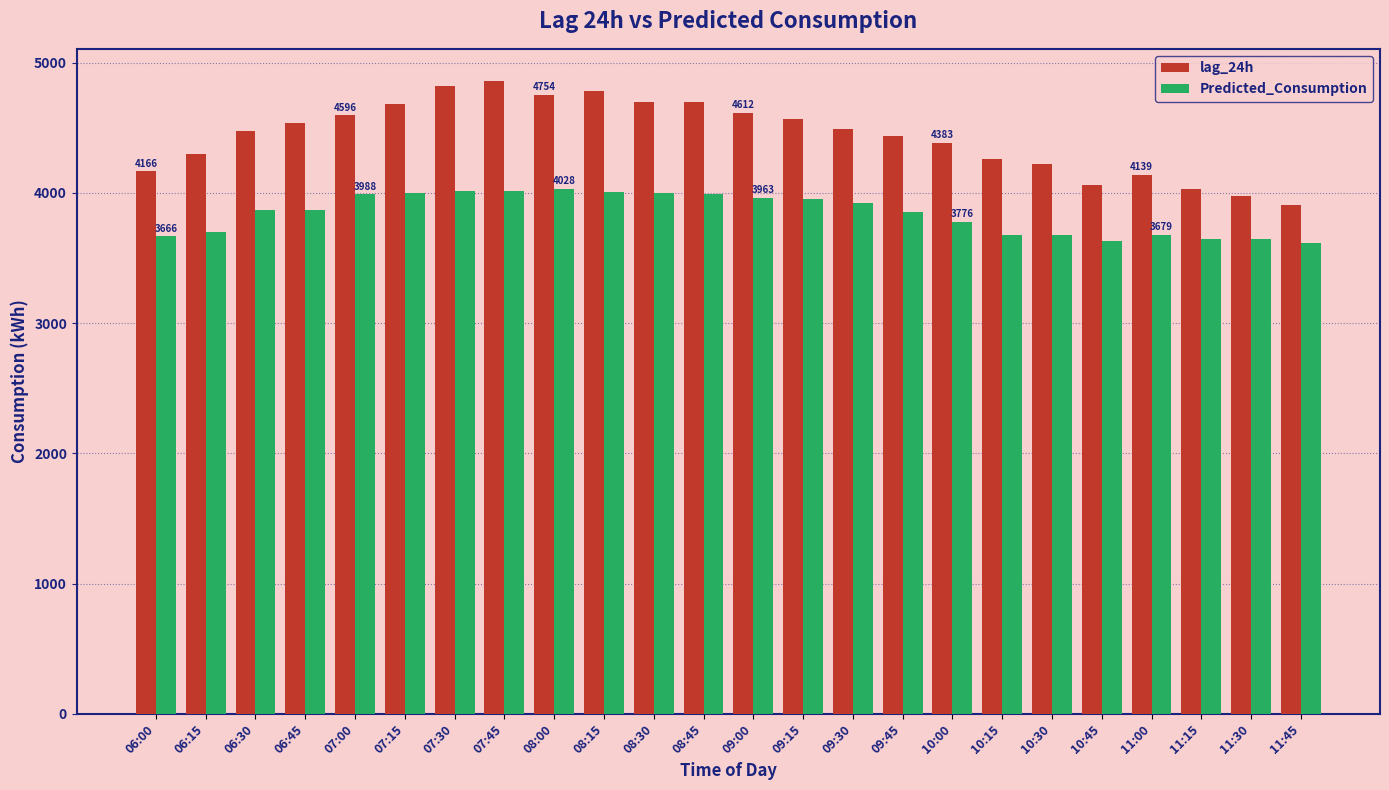

Which series has the largest range (max minus min)?

lag_24h